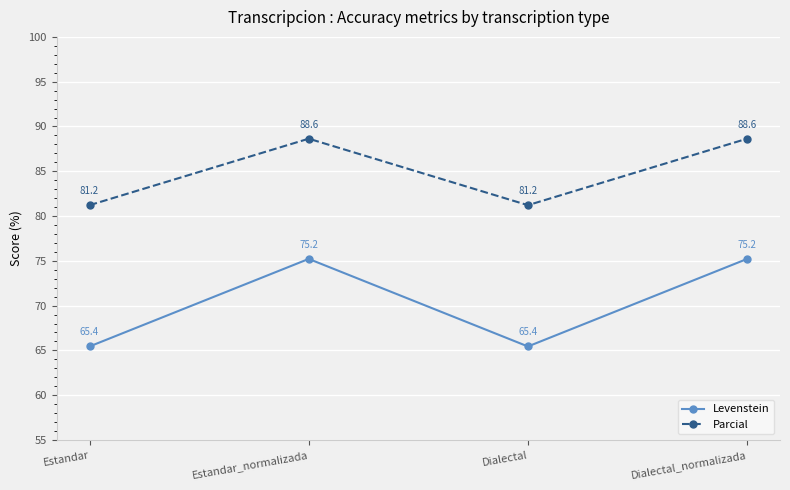

Is this an area chart (filled region under the line)?

No